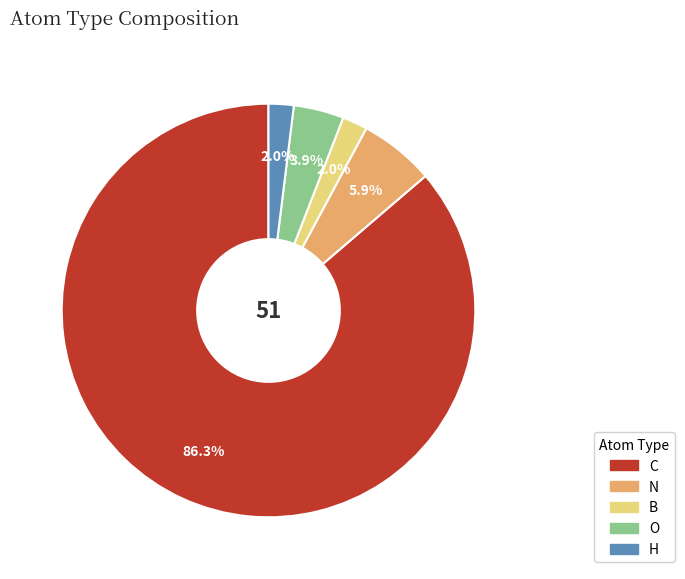

Which category has the biggest portion of the pie?

C